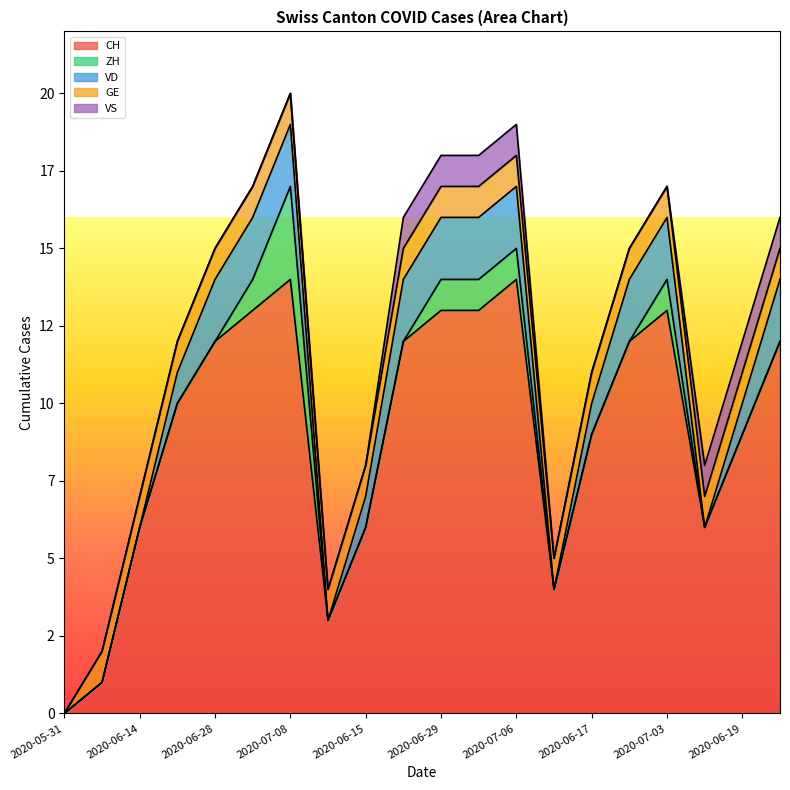

What position from the right is 2020-05-31?

20